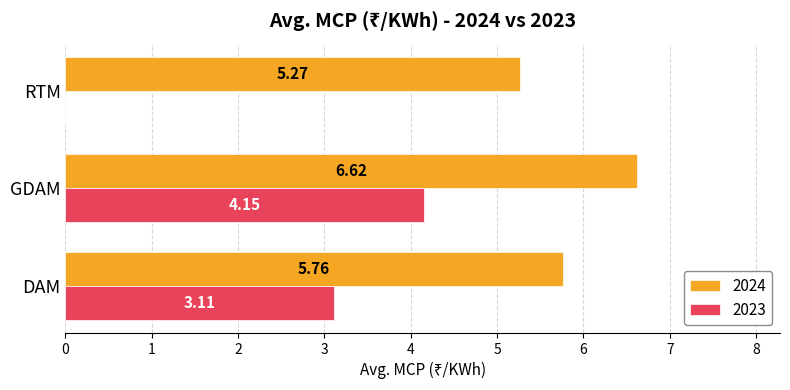

Which series changed the most between GDAM and RTM?

2023